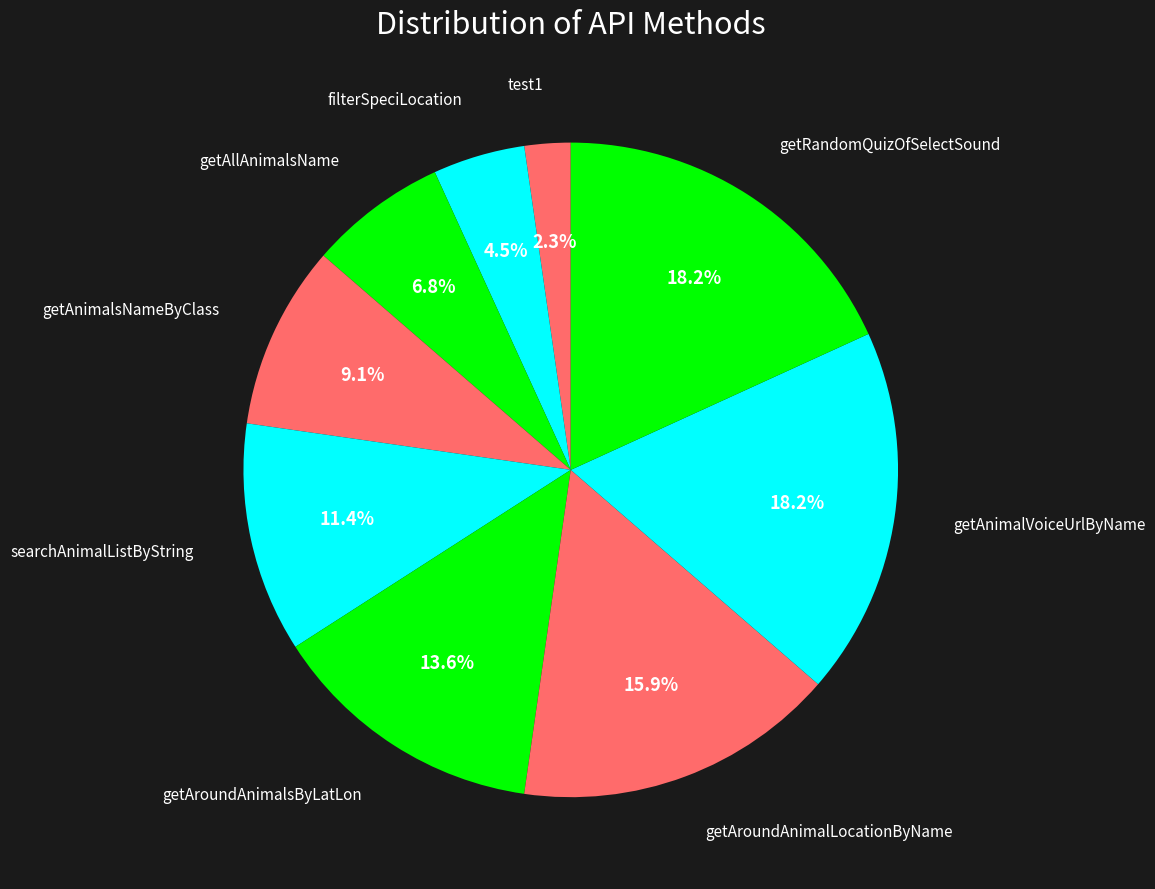

How many segments does this pie chart have?

9